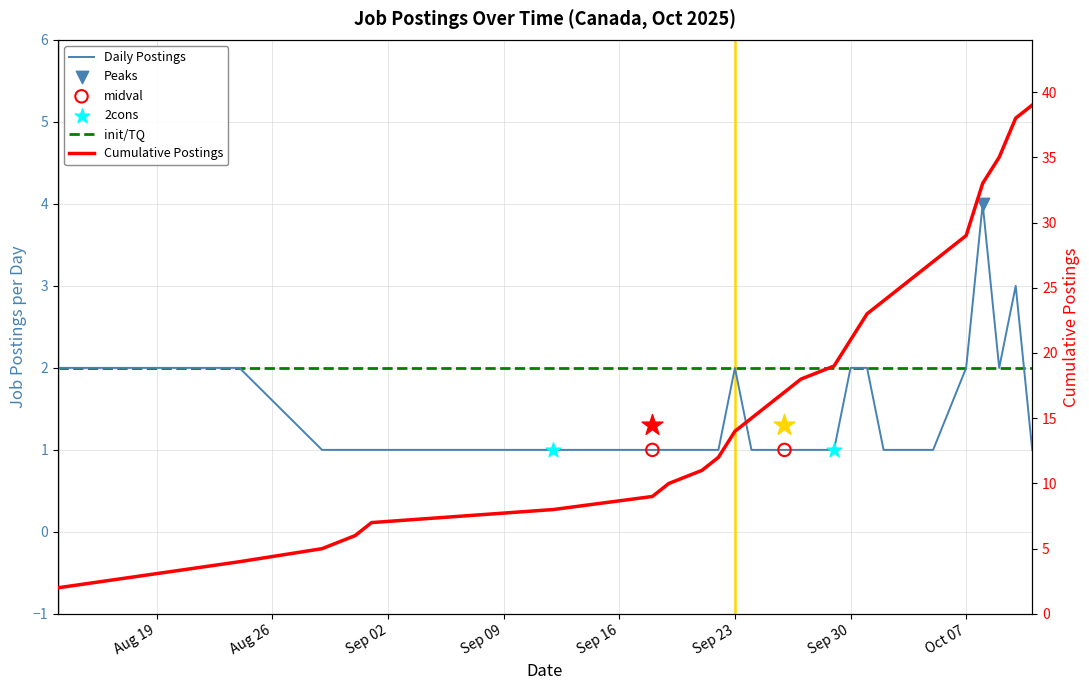

What is the ratio of the value at 2025-08-31 to the value at 2025-09-01?

1.0